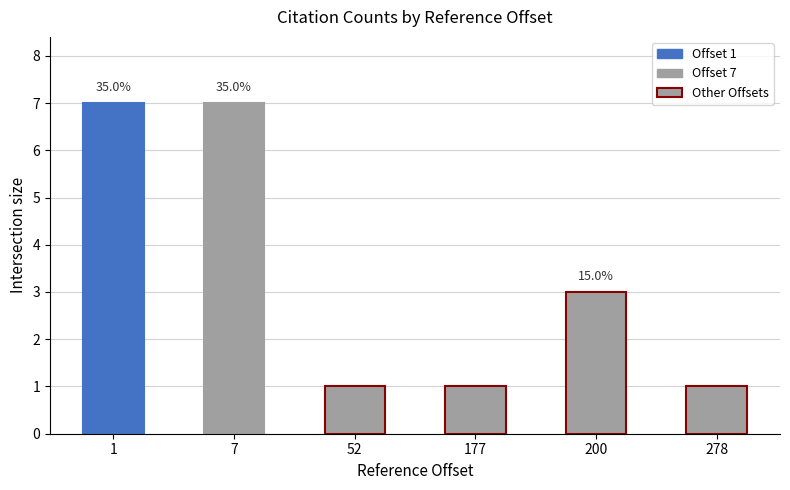

What is the sum of all values?

20